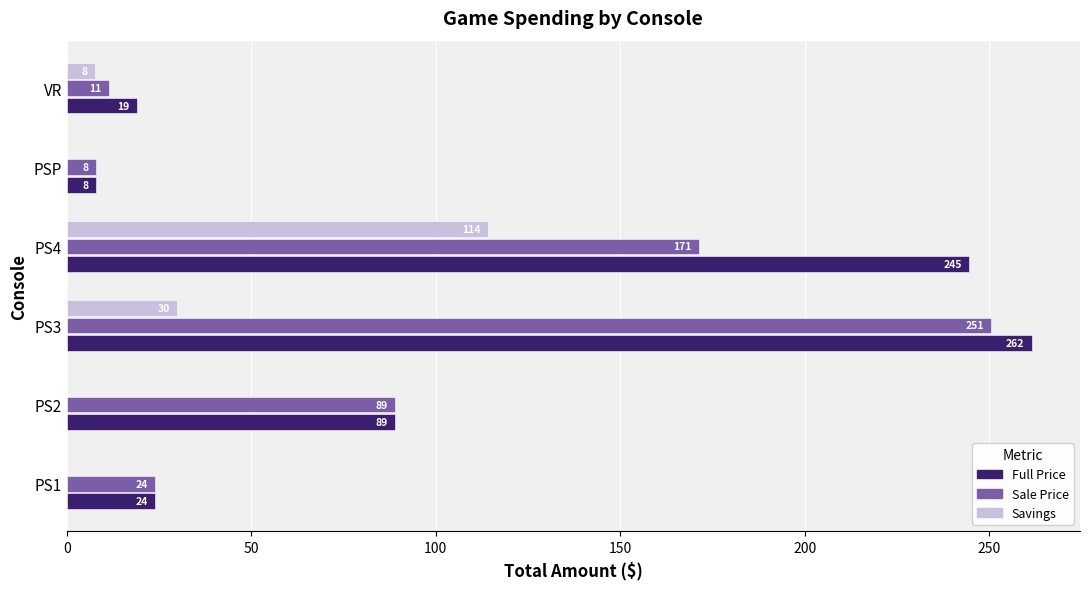

Is it true that Savings equals -61.9 at PS1?

False